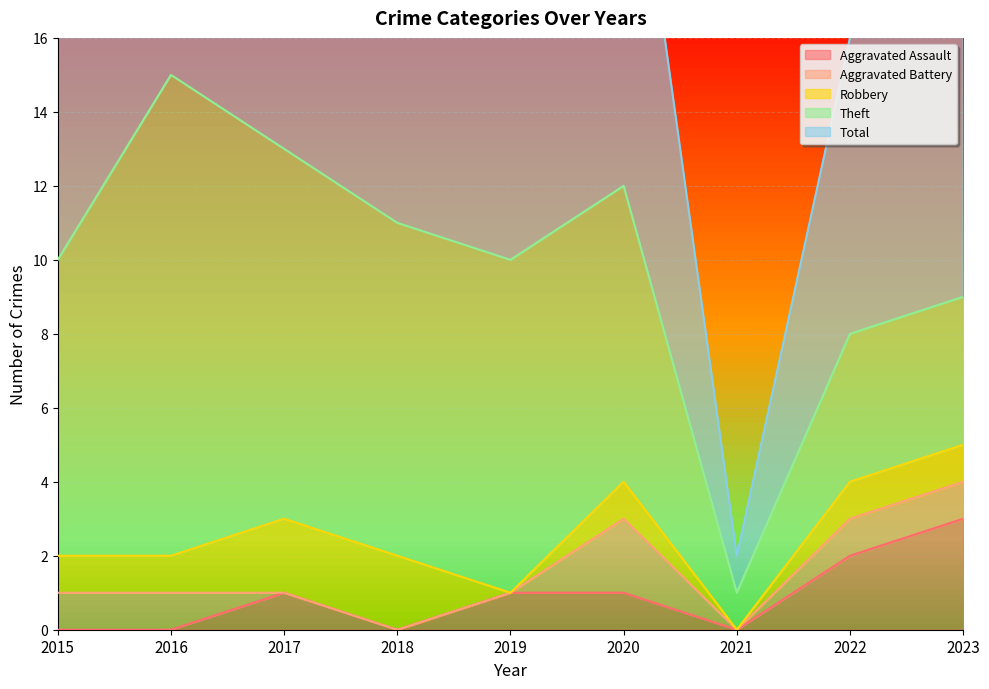

Count the number of categories in the chart.

9